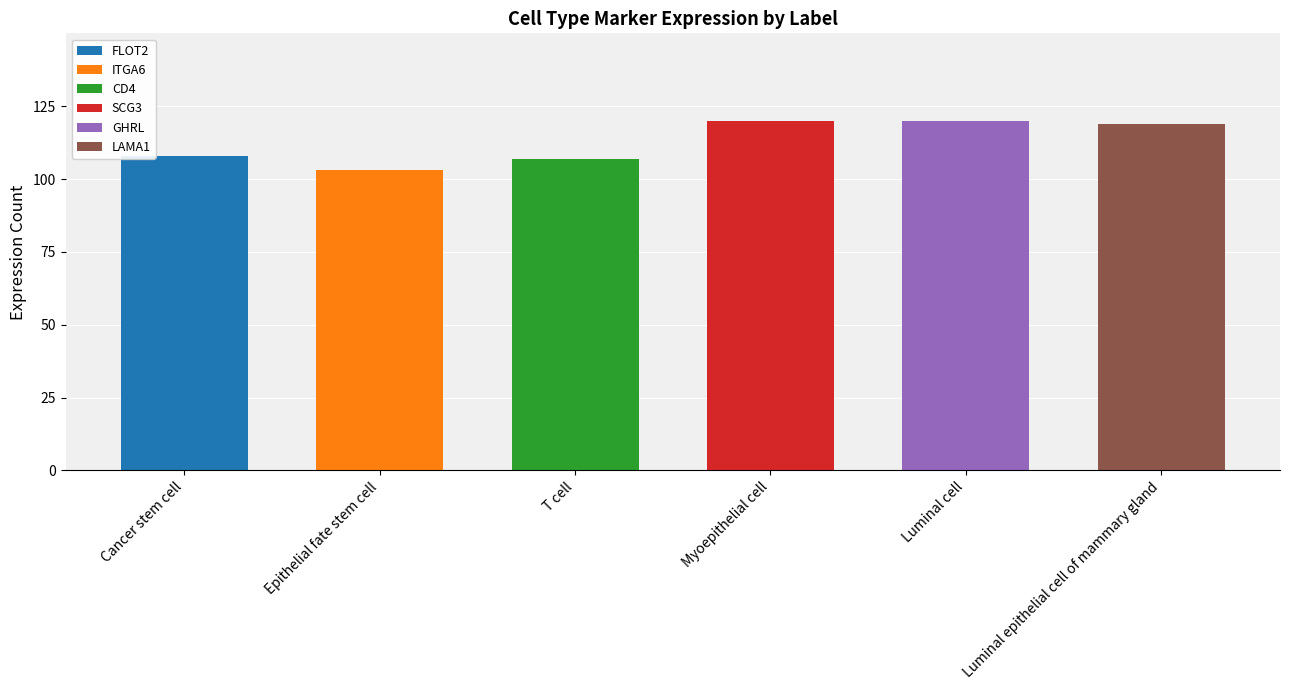

Does the chart contain stacked bars?

Yes